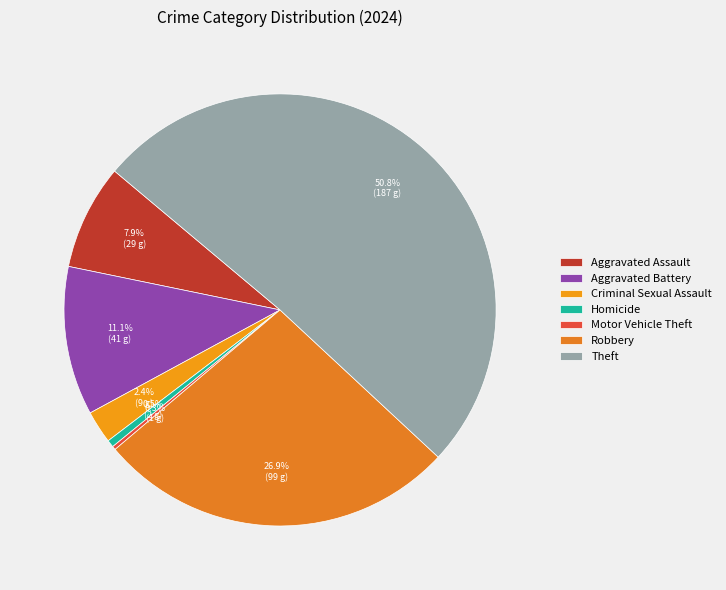

Does any single category account for the majority?

Yes